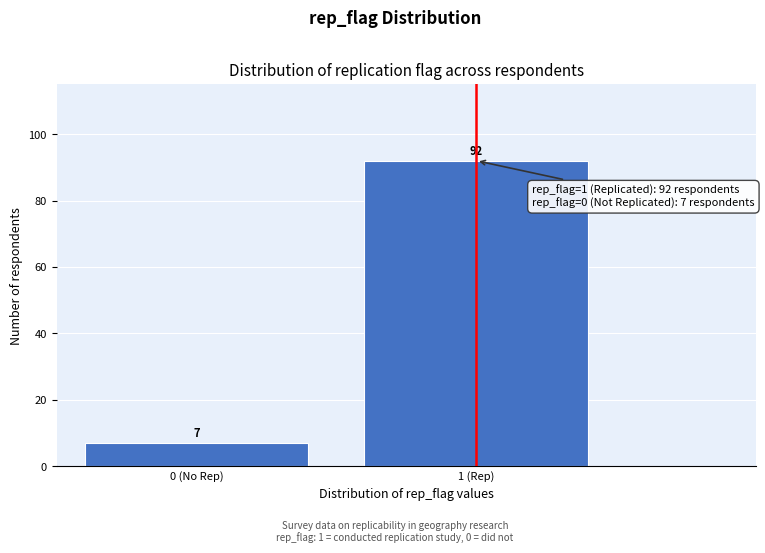

Reading right to left, transcribe all the data shown in this chart.

92	7